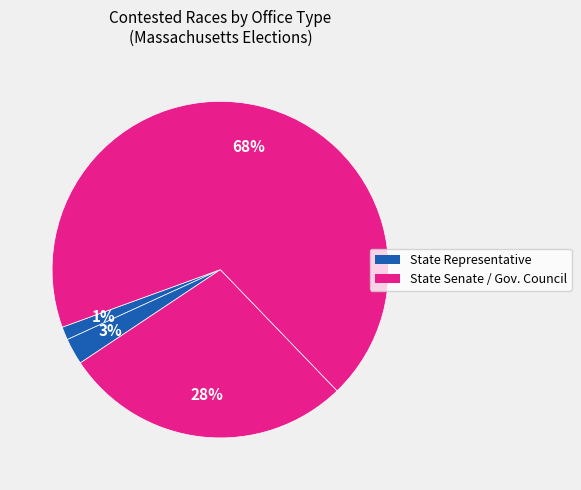

Count the number of slices in the pie.

4